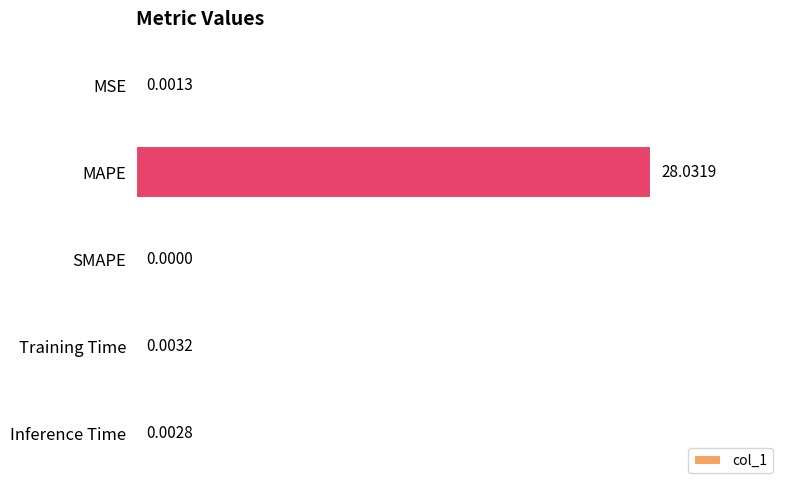

What is the sum of all values?

28.0